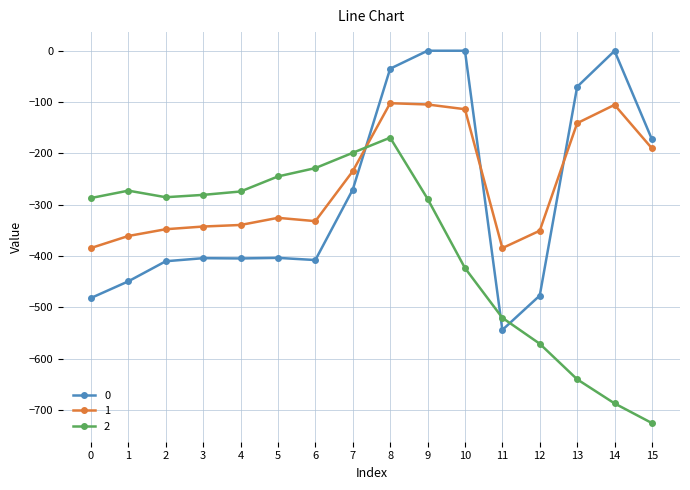

What is the minimum value shown in the chart?

-725.8